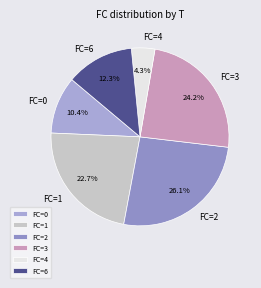

Is the sum of FC=0 and FC=4 greater than half?

No